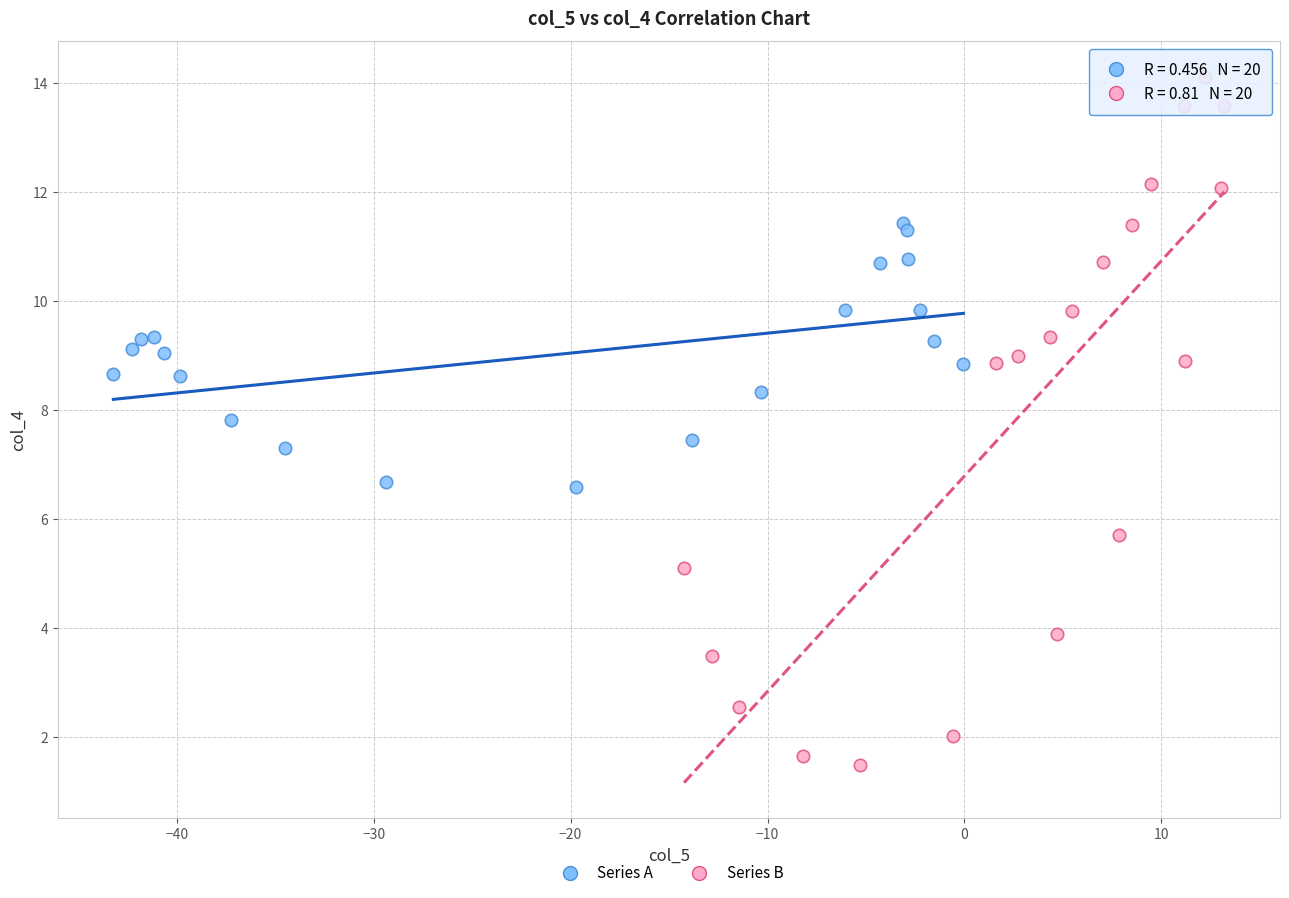

Which series reaches the minimum Y coordinate?

Series B